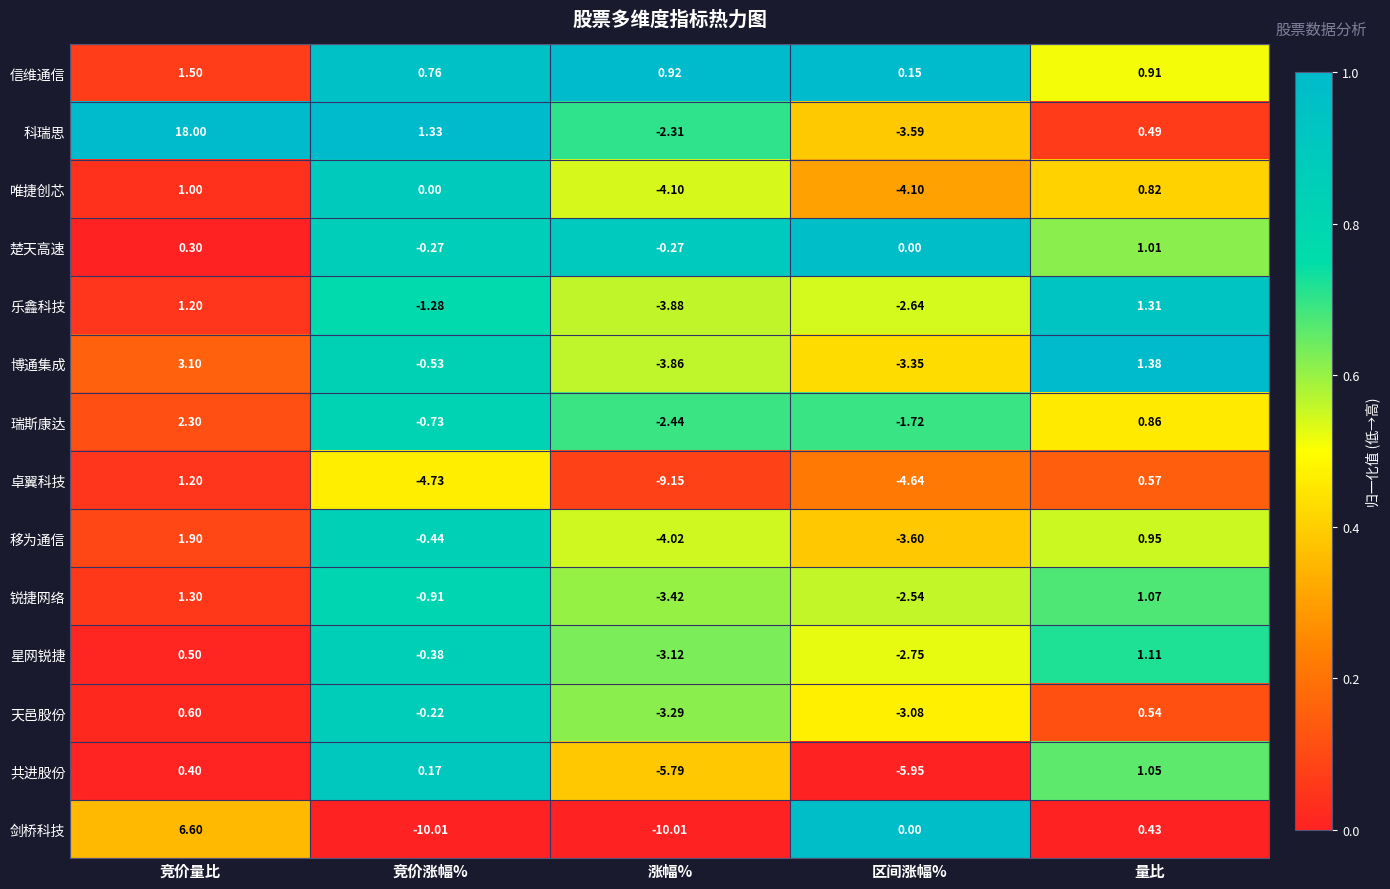

What is the difference between the highest and lowest values at 区间涨幅%?

6.1